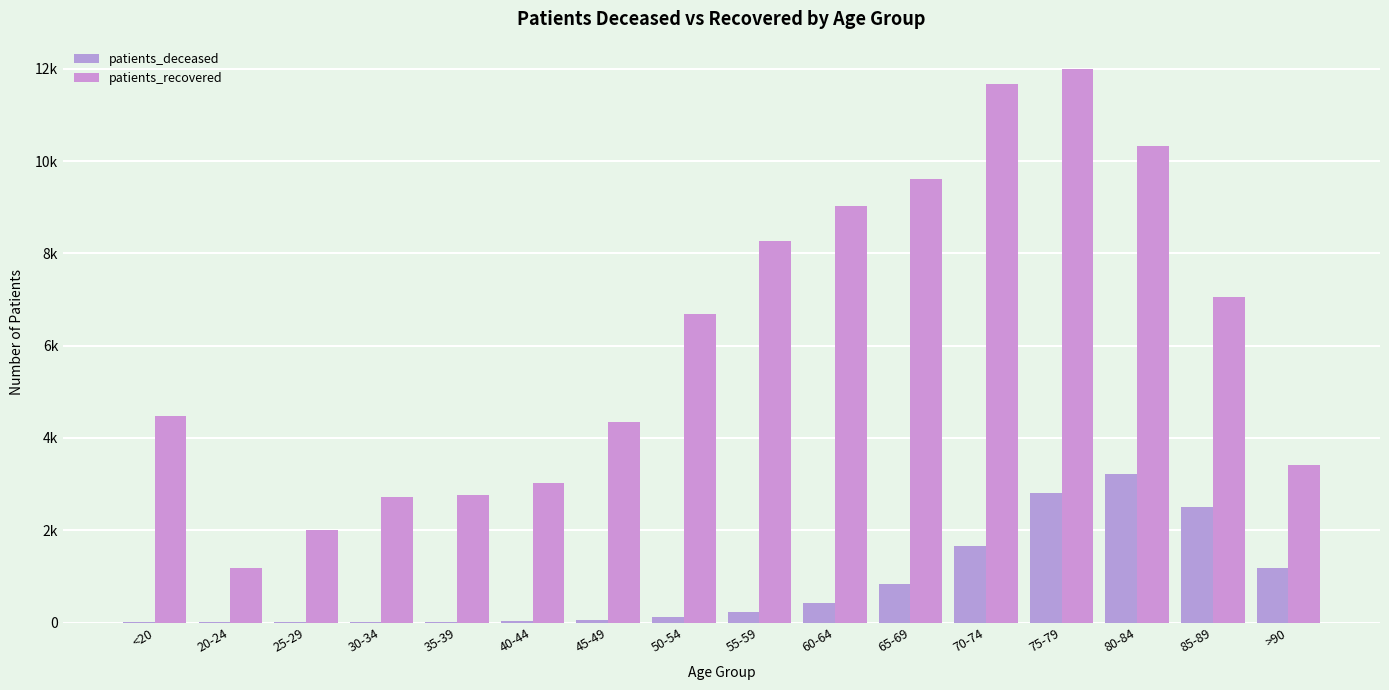

At which label does patients_recovered first exceed 6696?

55-59